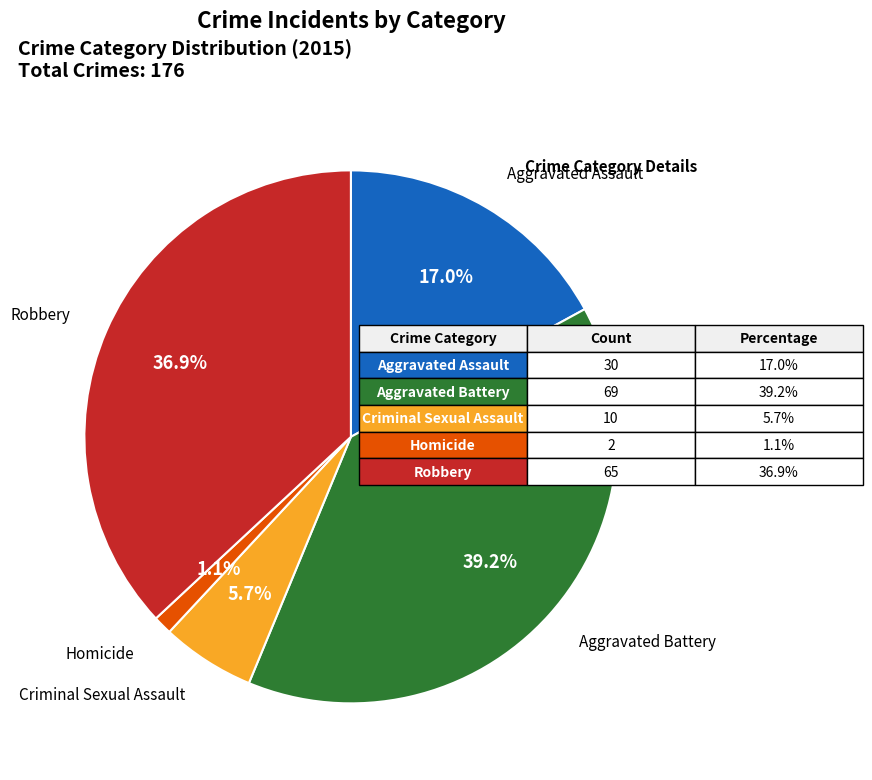

Is there a majority slice in this chart?

No